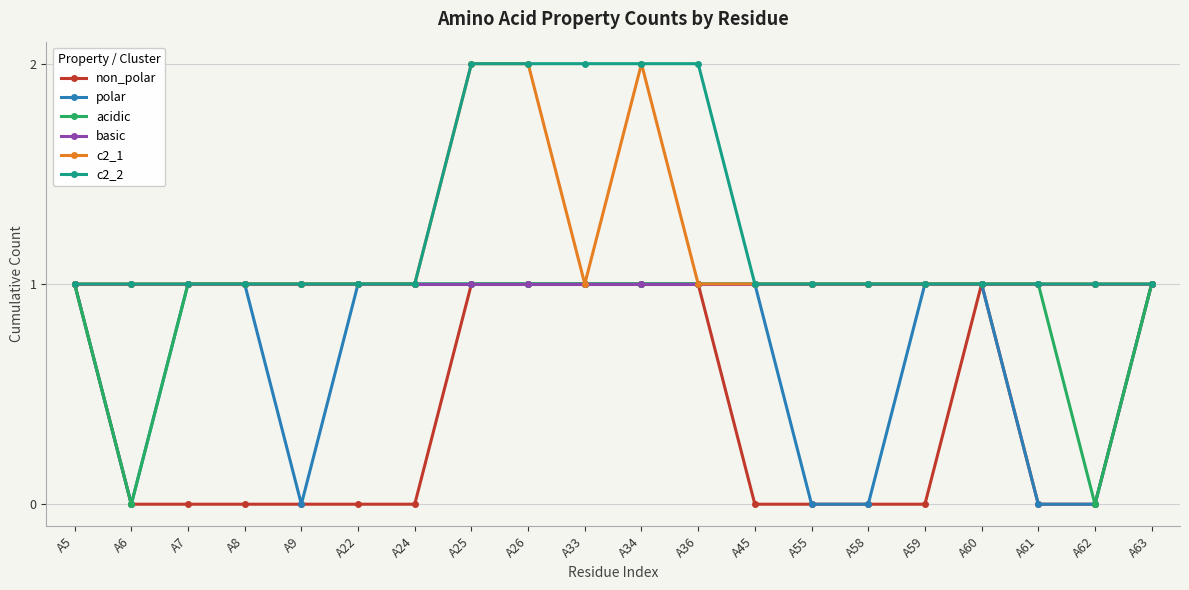

Reading right to left, list all the values displayed in this chart.

non_polar: 1	0	0	1	0	0	0	0	1	1	1	1	1	0	0	0	0	0	0	1
polar: 1	0	0	1	1	0	0	1	1	1	1	1	1	1	1	0	1	1	0	1
acidic: 1	0	1	1	1	1	1	1	1	1	1	1	1	1	1	1	1	1	0	1
basic: 1	1	1	1	1	1	1	1	1	1	1	1	1	1	1	1	1	1	1	1
c2_1: 1	1	1	1	1	1	1	1	1	2	1	2	2	1	1	1	1	1	1	1
c2_2: 1	1	1	1	1	1	1	1	2	2	2	2	2	1	1	1	1	1	1	1